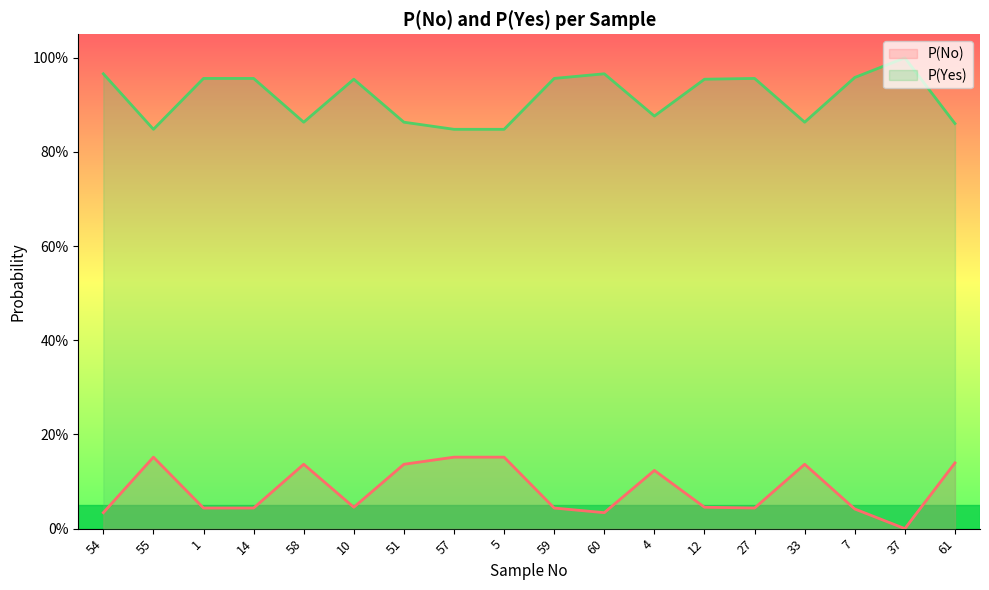

The P(No) series shows 1.6 at 27. True or false?

False